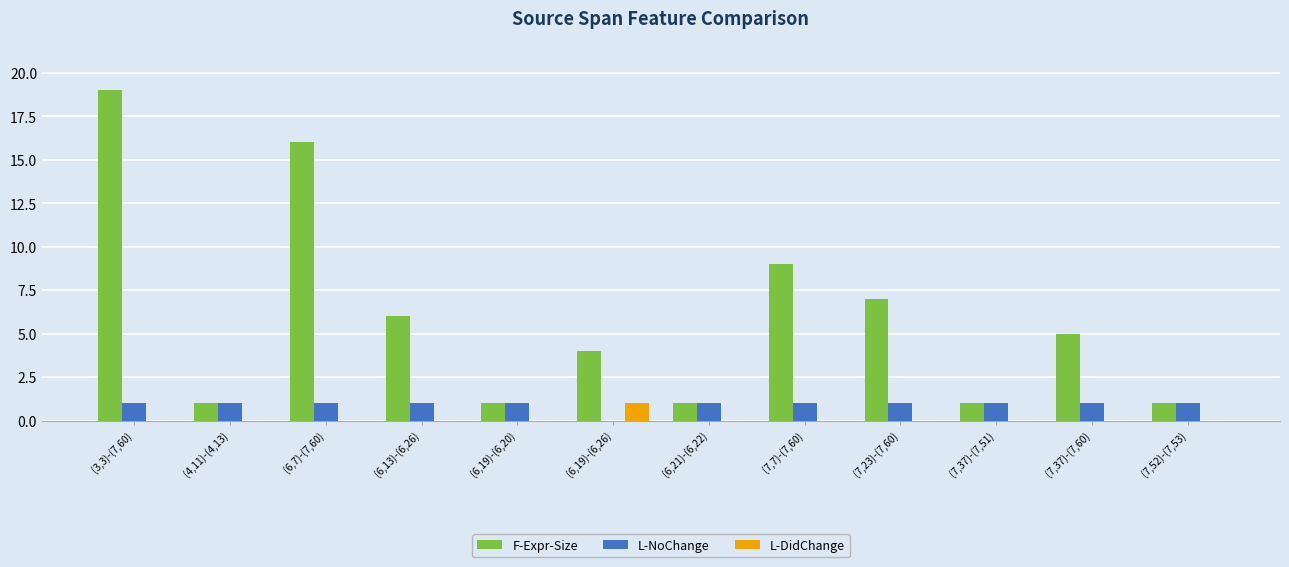

At which label is F-Expr-Size closest to 10?

(7,7)-(7,60)